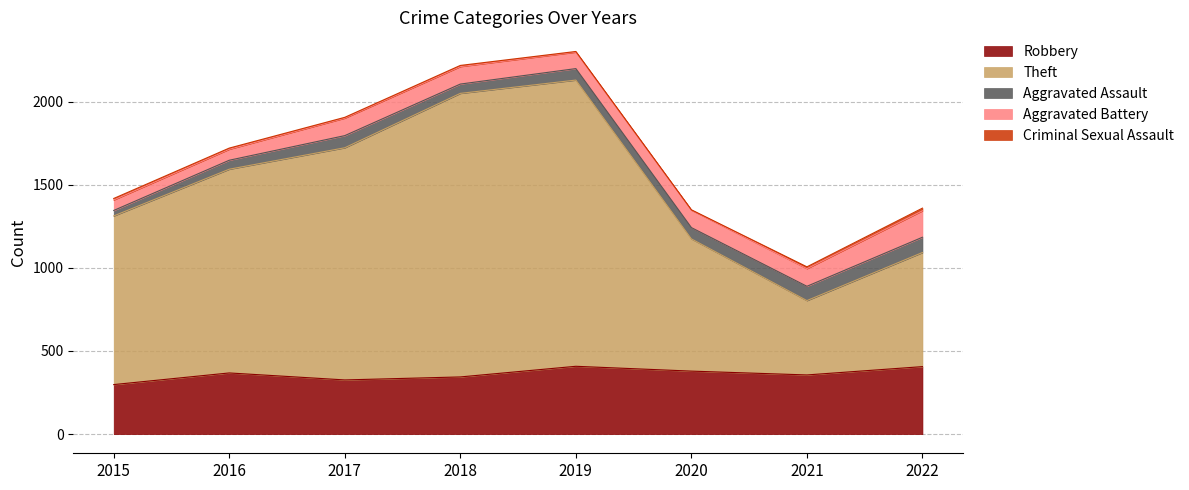

What is the lowest value of the Robbery series?

298